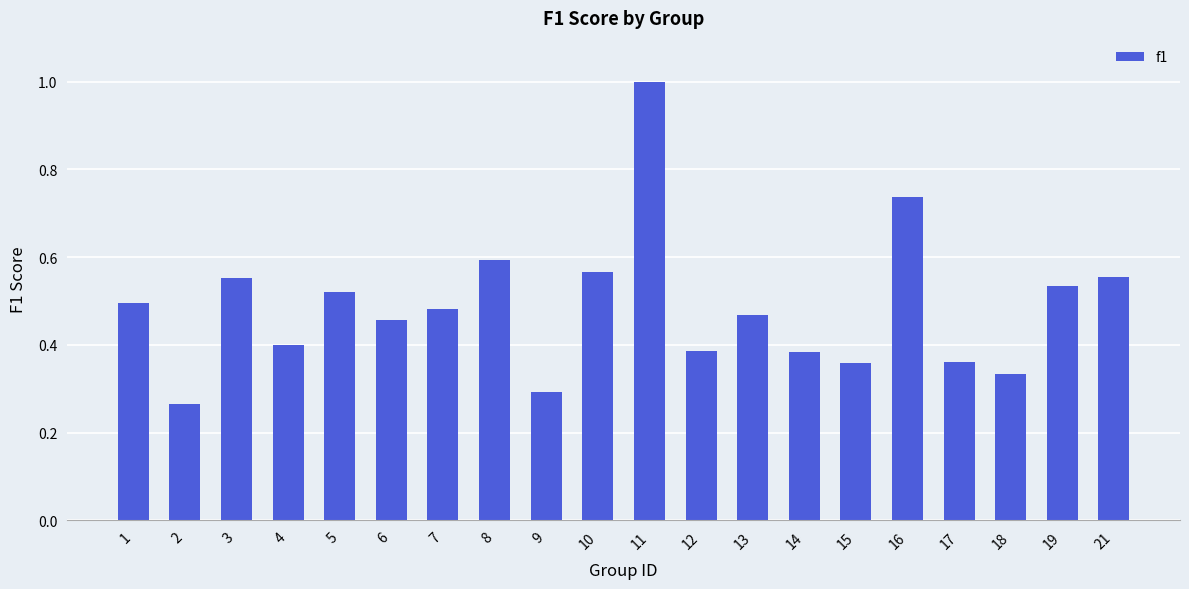

Which has a higher value, 16 or 8?

16